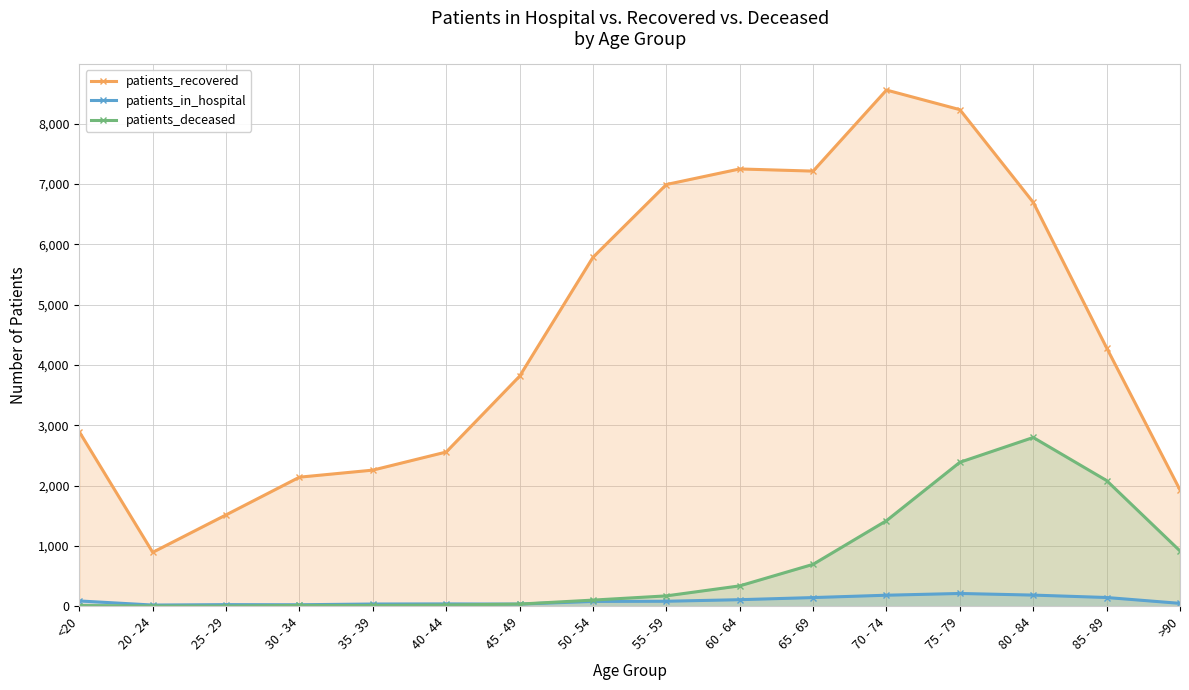

What position from the right is >90?

1